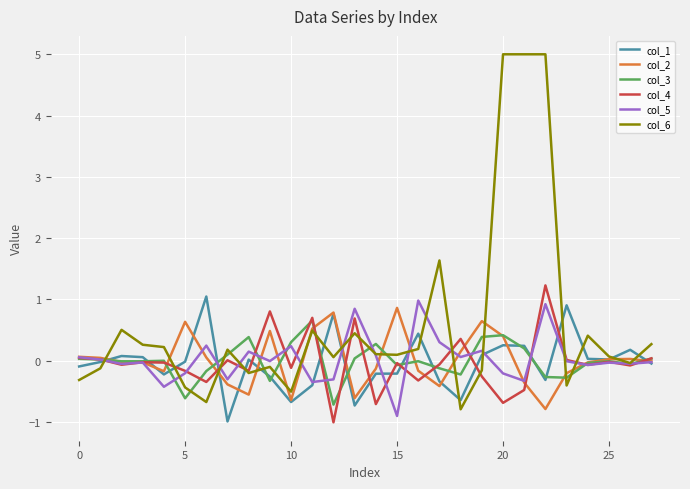

Which series has the largest total across all categories?

col_6